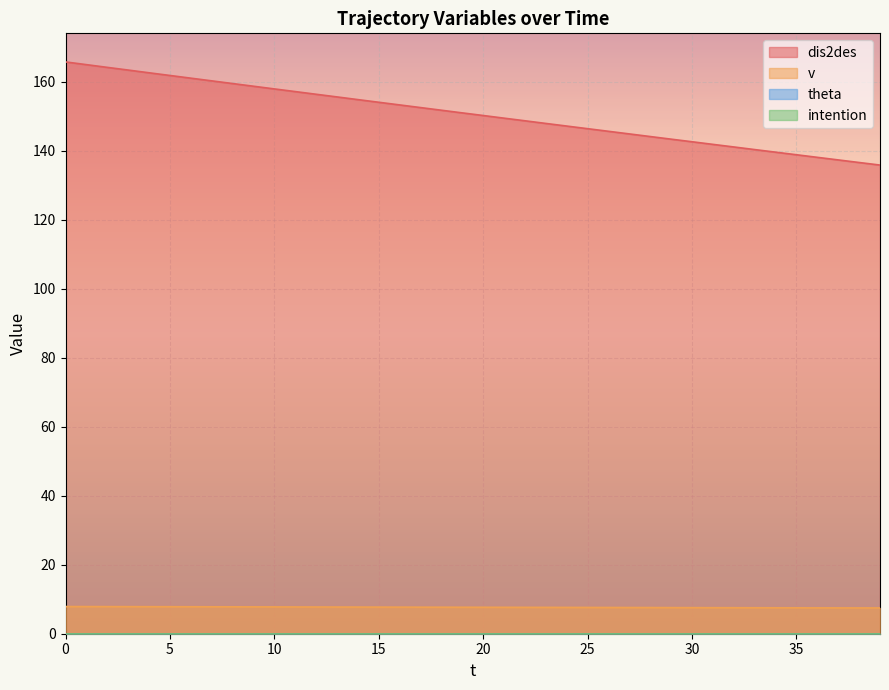

True or false: v and dis2des intersect in this chart.

False